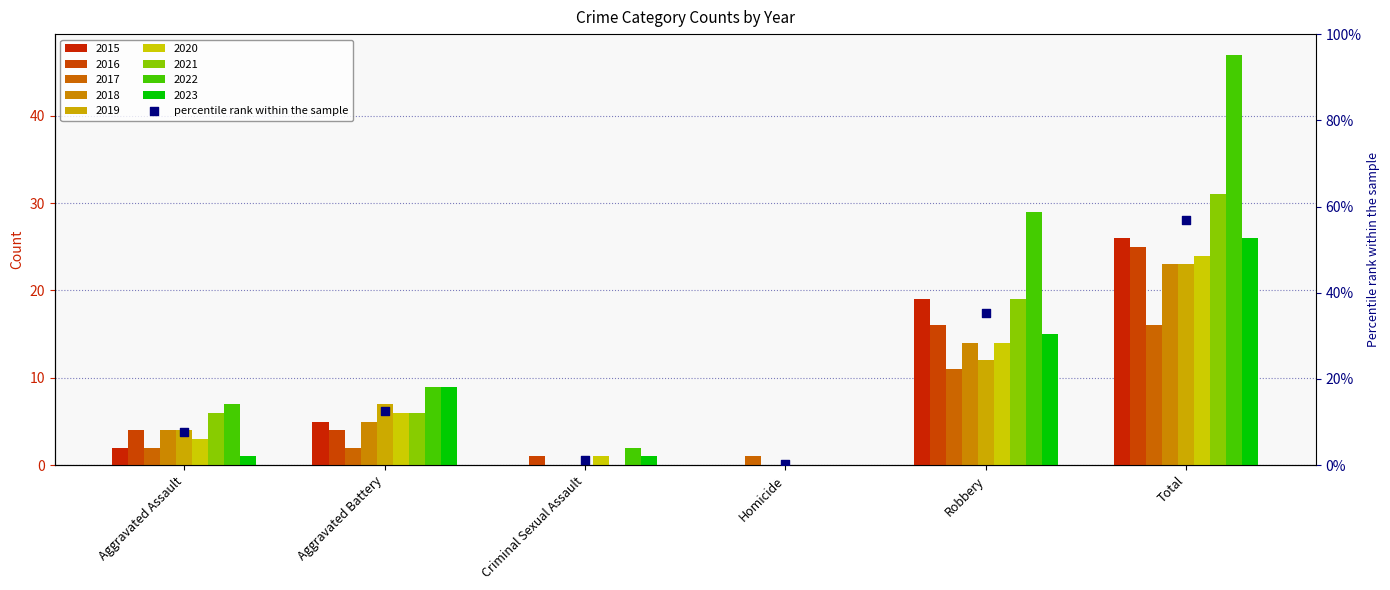

What is the ratio of the value at Aggravated Assault to the value at Total?

0.1